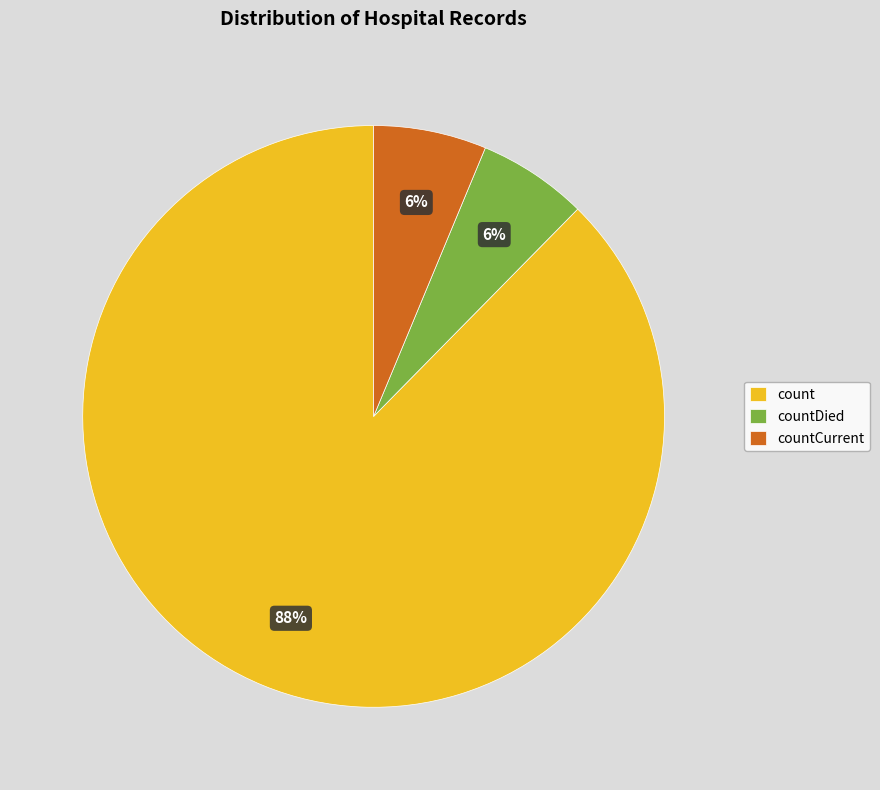

True or false: countDied accounts for 6% of the total.

True